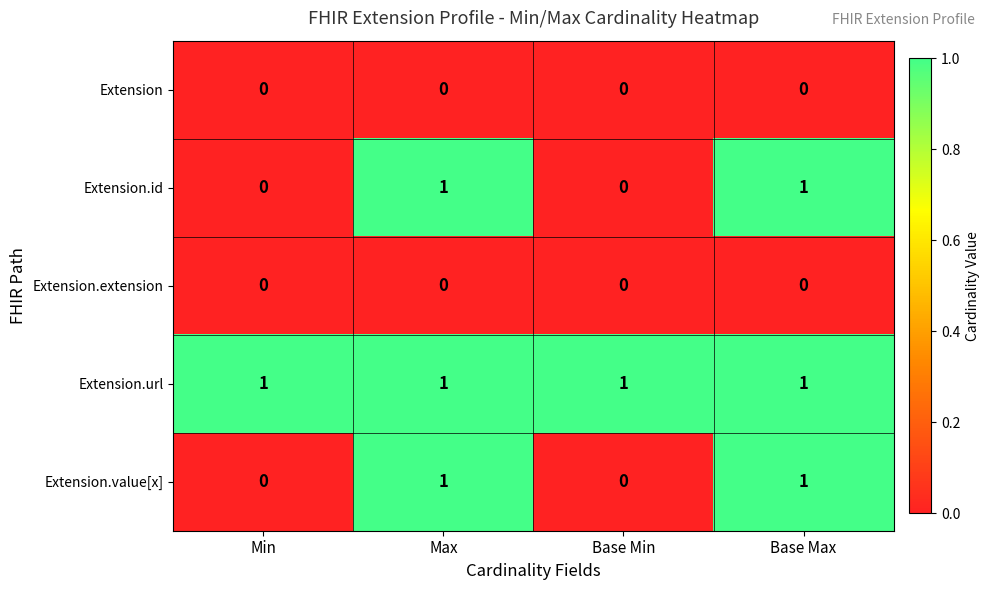

Reading left to right, transcribe all the data shown in this chart.

Extension: Min=0	Max=0	Base Min=0	Base Max=0
Extension.id: Min=0	Max=1	Base Min=0	Base Max=1
Extension.extension: Min=0	Max=0	Base Min=0	Base Max=0
Extension.url: Min=1	Max=1	Base Min=1	Base Max=1
Extension.value[x]: Min=0	Max=1	Base Min=0	Base Max=1